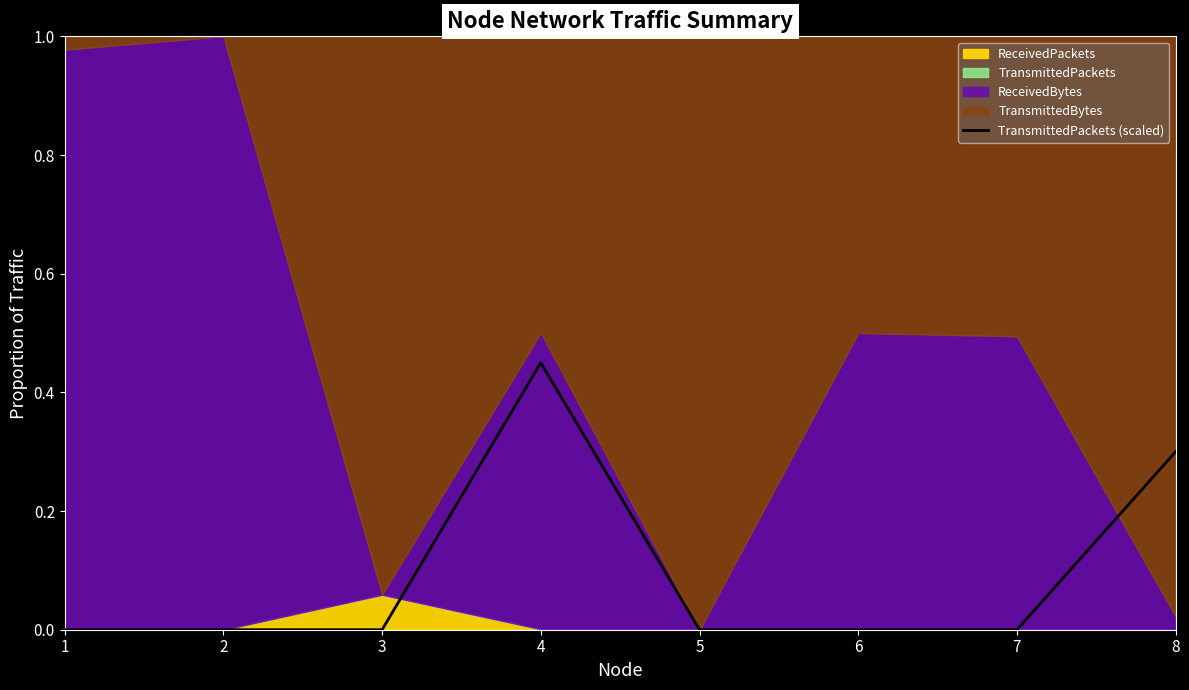

Which category has the highest value across all series?

4